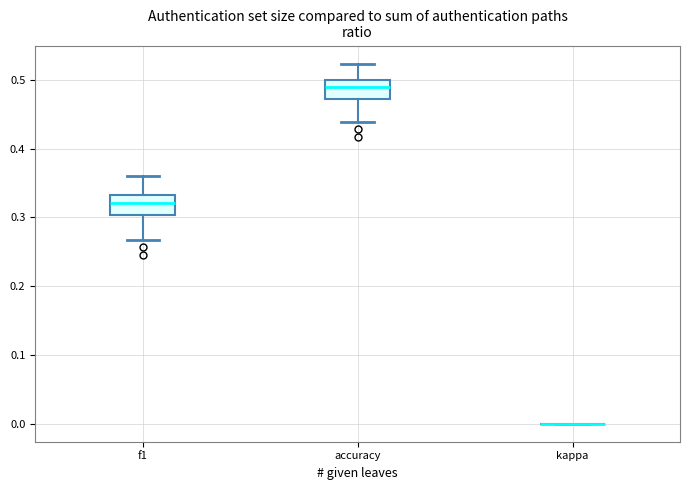

Reading left to right, transcribe this box plot: for each box, give where its median line is, the range the box spans, and where its two whiskers end, as read against the y-axis. The values are not printed on the chart, so give them approximately, as read against the axis.

f1: median 0.32, box 0.30 to 0.33, whiskers 0.27 to 0.36
accuracy: median 0.49, box 0.47 to 0.50, whiskers 0.44 to 0.52
kappa: box collapsed to a line at 0.00, whiskers 0.00 to 0.00